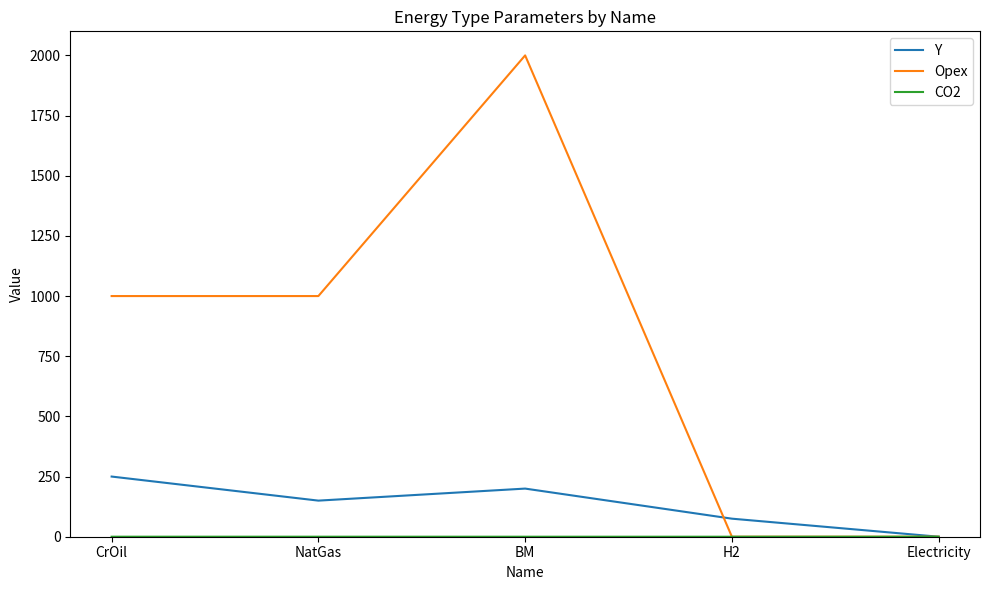

The Opex series shows 1000.0 at NatGas. True or false?

True